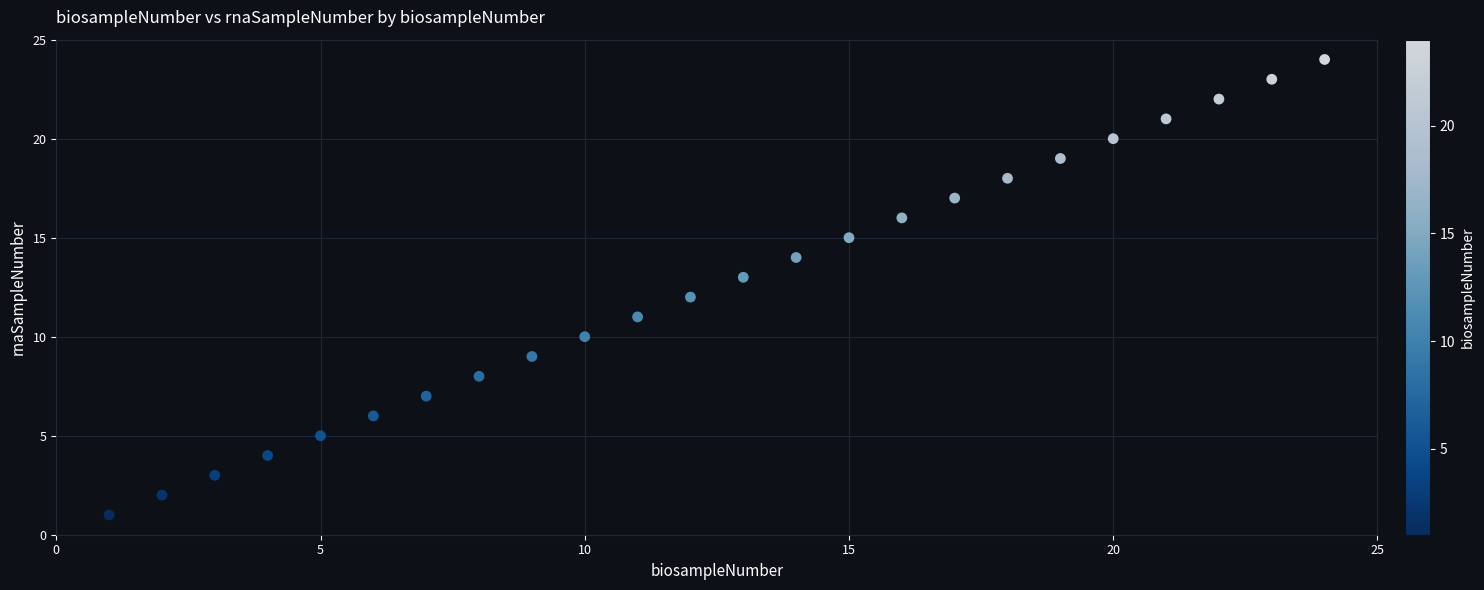

What is the range of Y values (max minus min)?

23